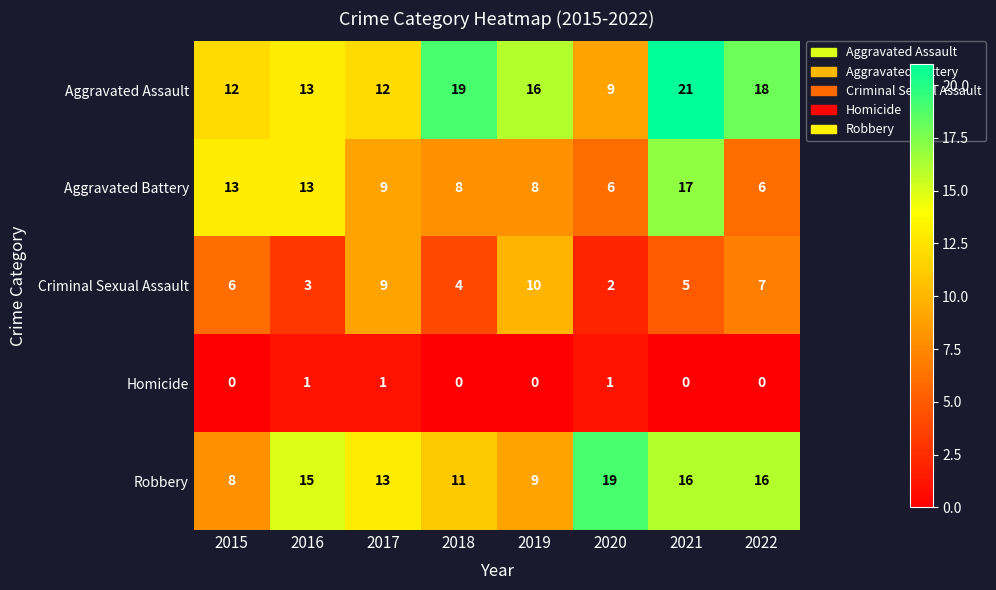

List the series in order of their peak value, lowest first.

Homicide, Criminal Sexual Assault, Aggravated Battery, Robbery, Aggravated Assault